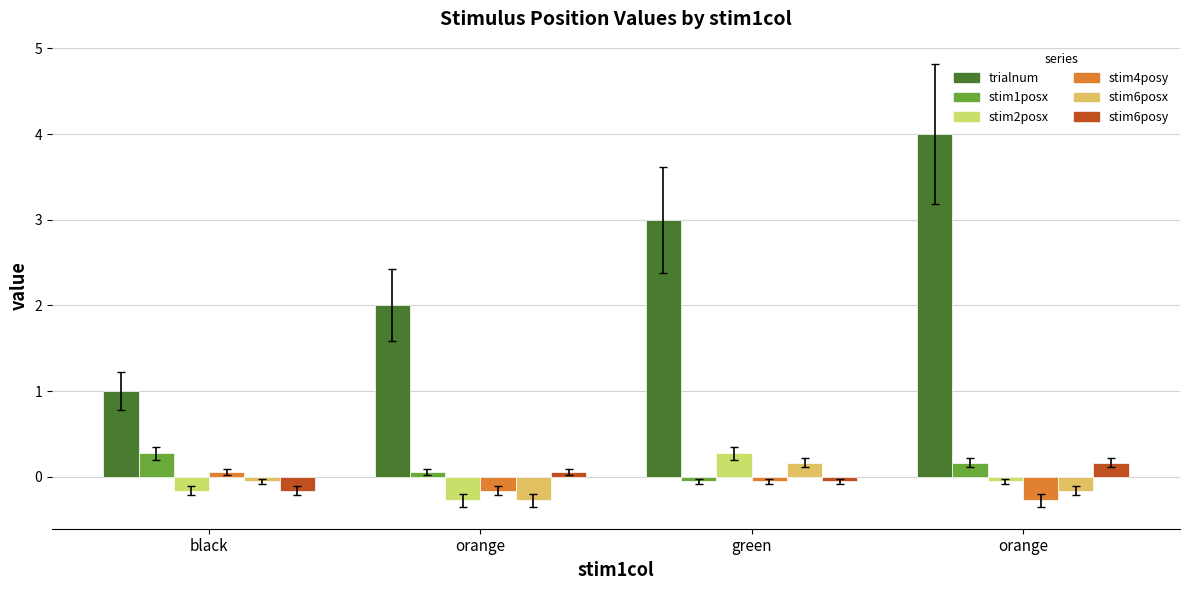

How many data points does each series have?

4